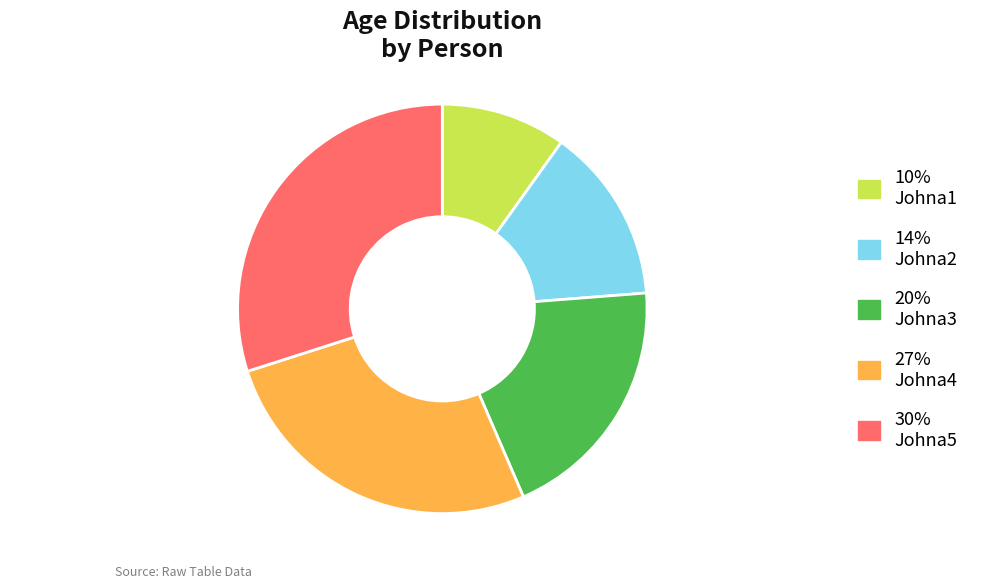

Count the number of slices in the pie.

5